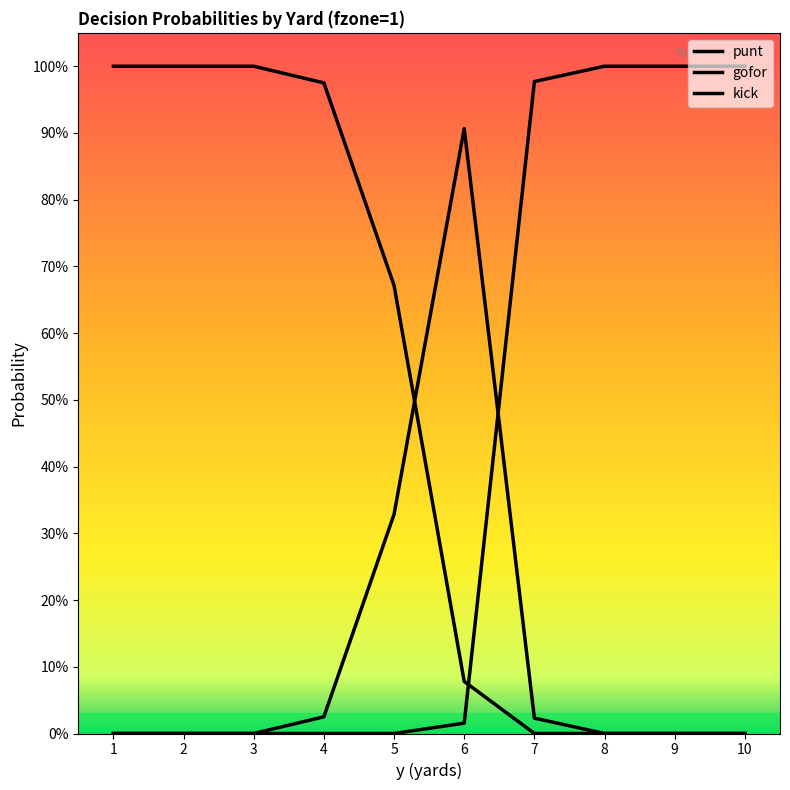

Is this an area chart (filled region under the line)?

No